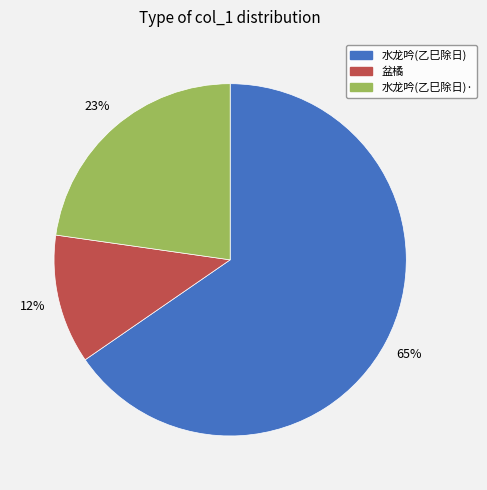

Does any single category account for the majority?

Yes